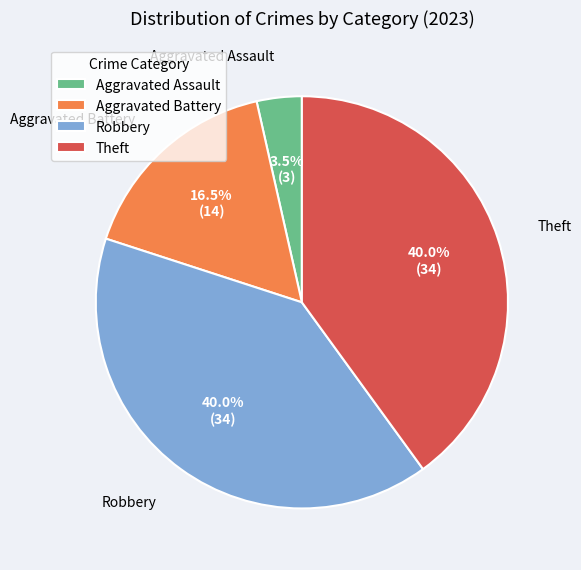

Is Theft the majority of the pie?

No